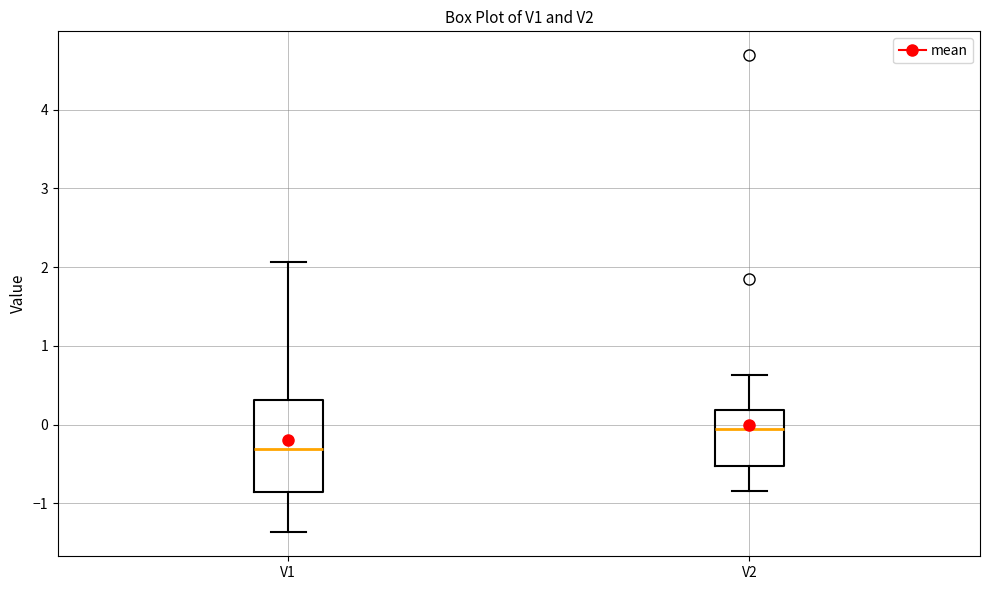

Comparing the boxes themselves (not the whiskers), which one is the tallest?

V1